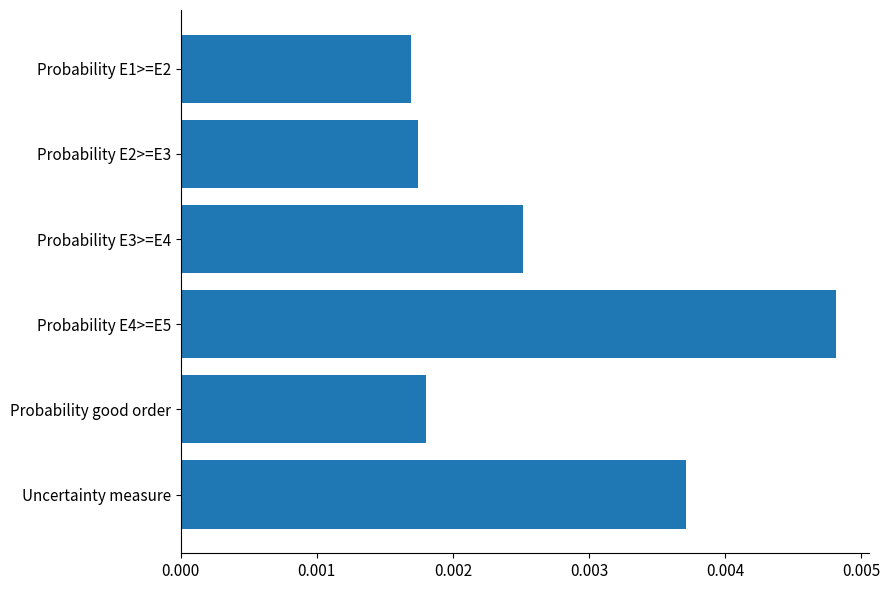

Which has a higher value, Probability E2>=E3 or Probability E4>=E5?

Probability E4>=E5